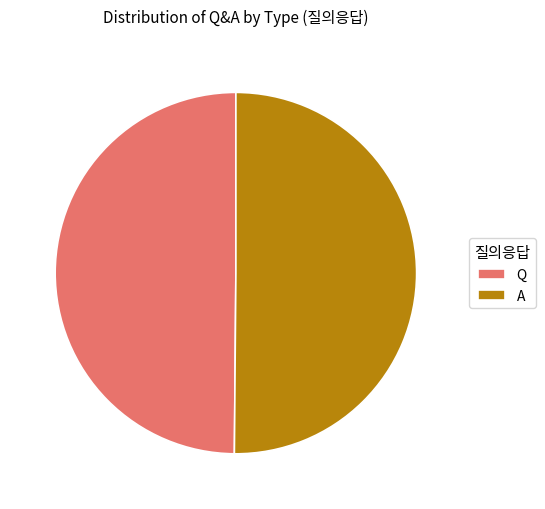

Is it true that A is 62% of the pie?

False